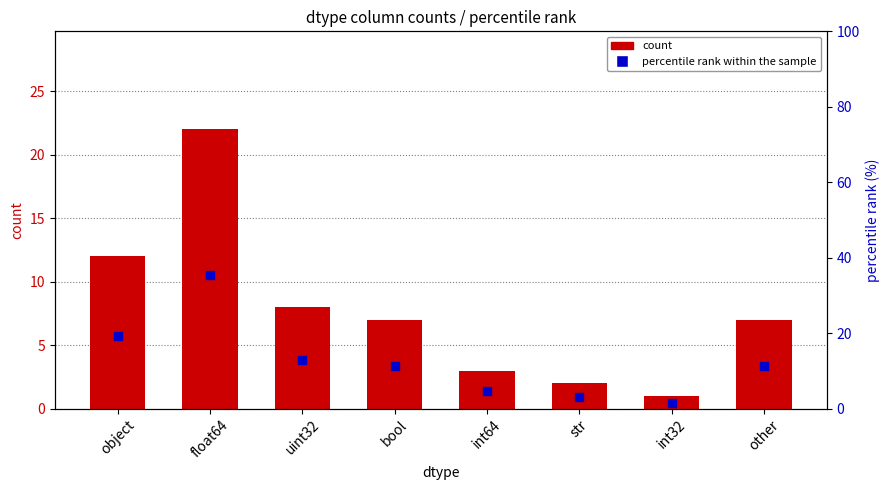

At how many categories does at least one series exceed 6?

5